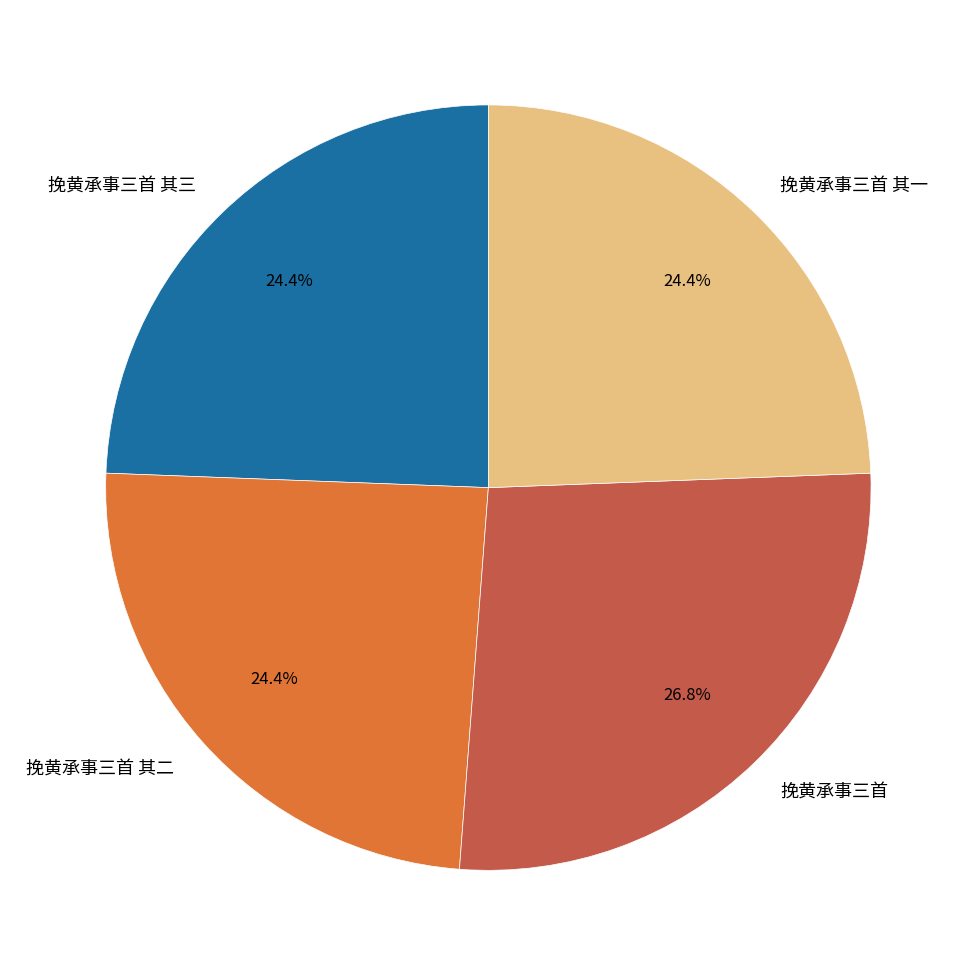

Count the number of slices in the pie.

4